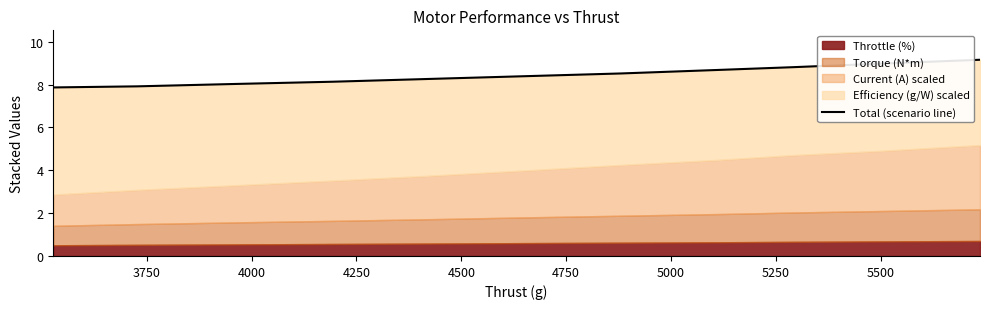

Does the chart have visible grid lines?

No